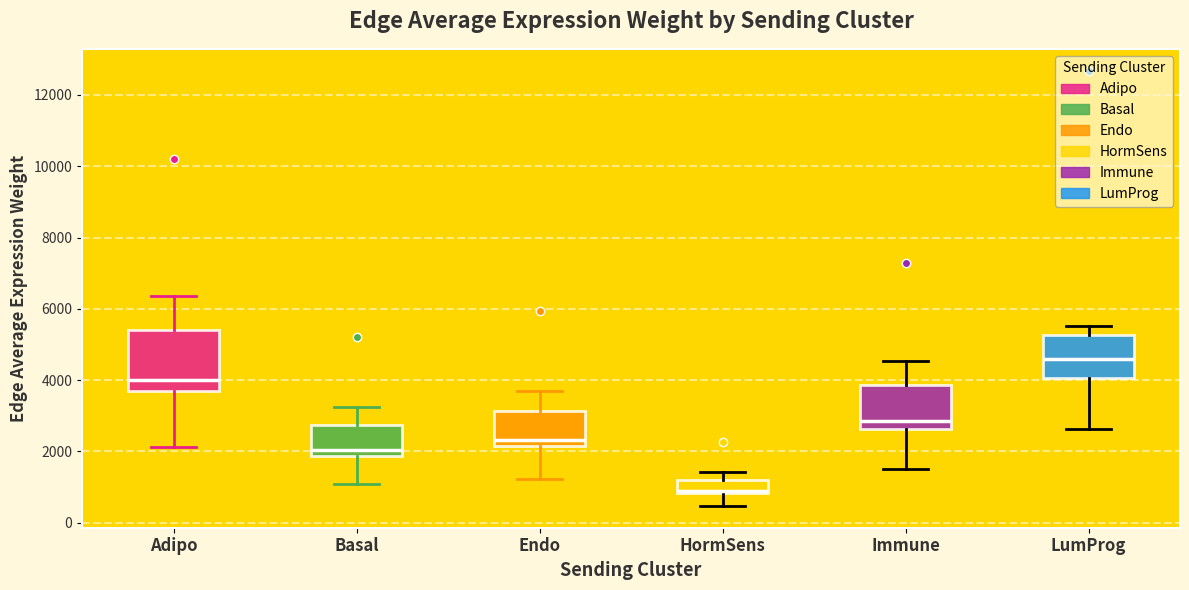

Where is the lower edge of the box for Adipo on the y-axis? The values are not printed on the chart, so give them approximately, as read against the axis.

3600